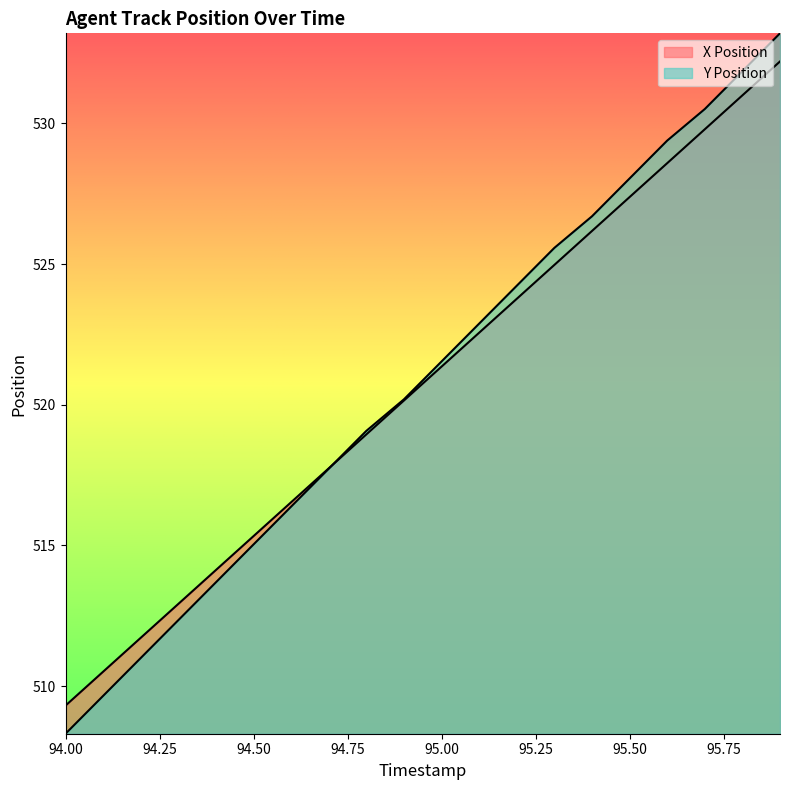

After their last crossing, which series has the higher values: X Position or Y Position?

Y Position